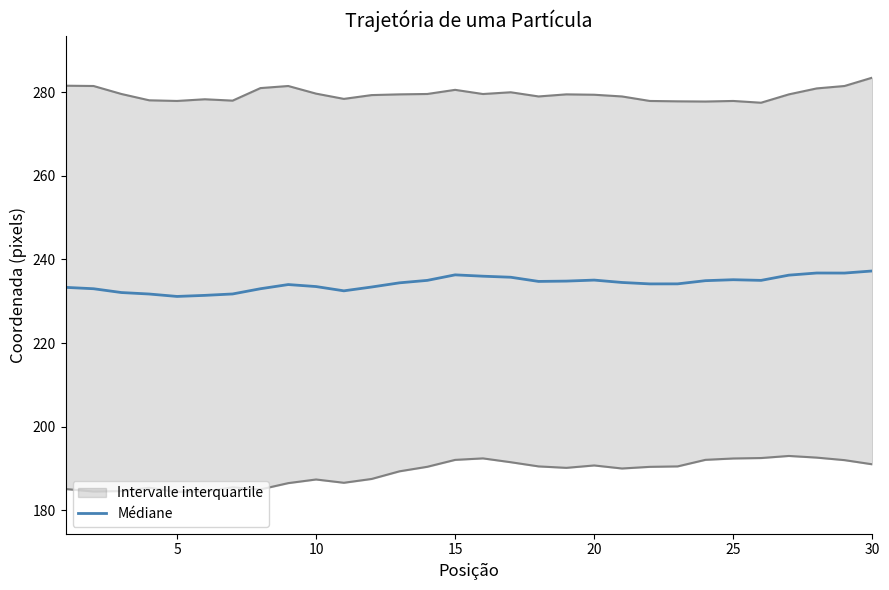

What is the minimum value for Médiane?

231.2